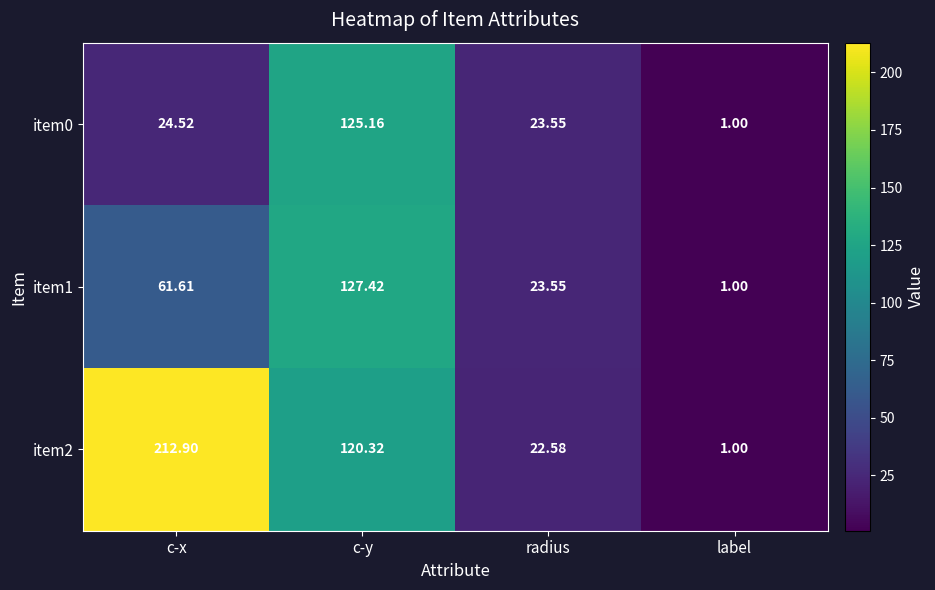

At which label does item0 first exceed 24?

c-x